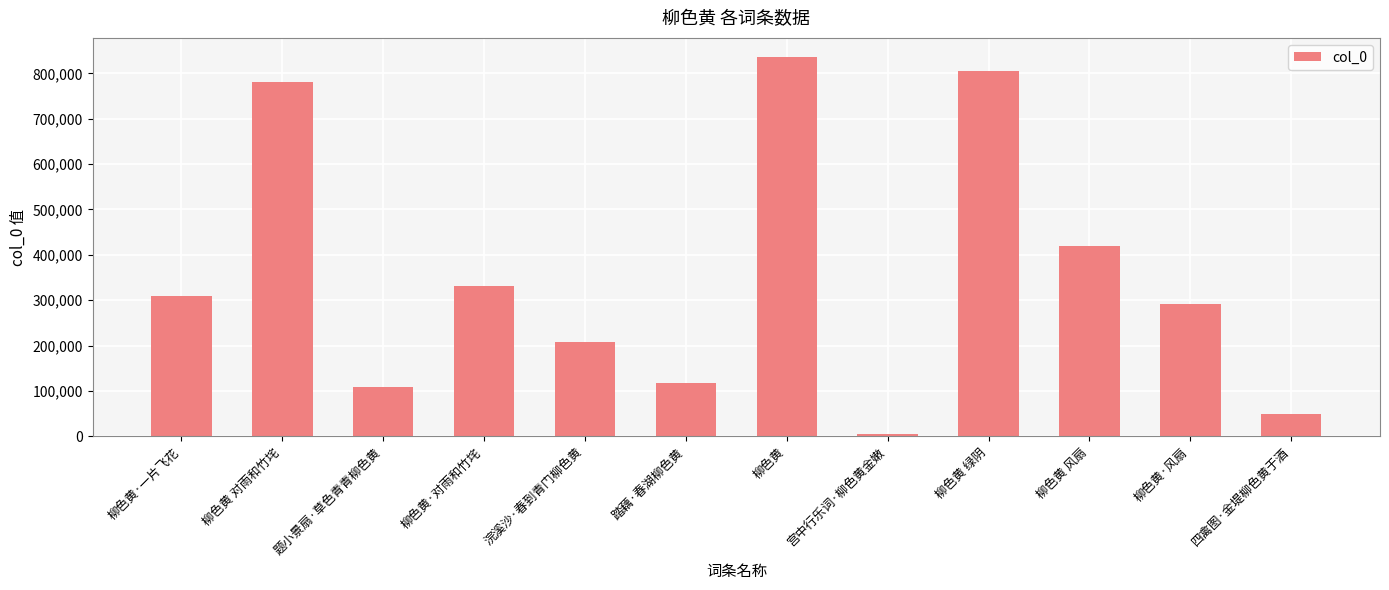

What is the value of the 12th bar from the left?

48283